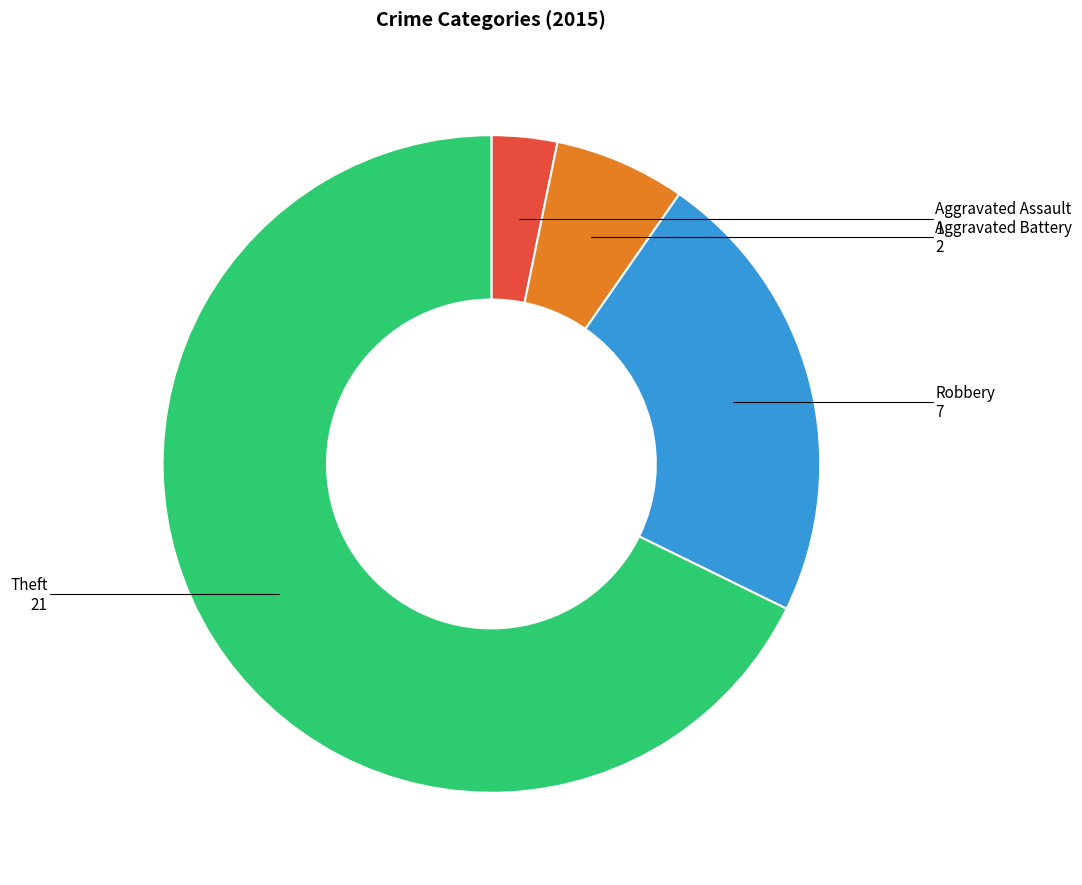

Is the sum of Theft and Aggravated Battery greater than half?

Yes